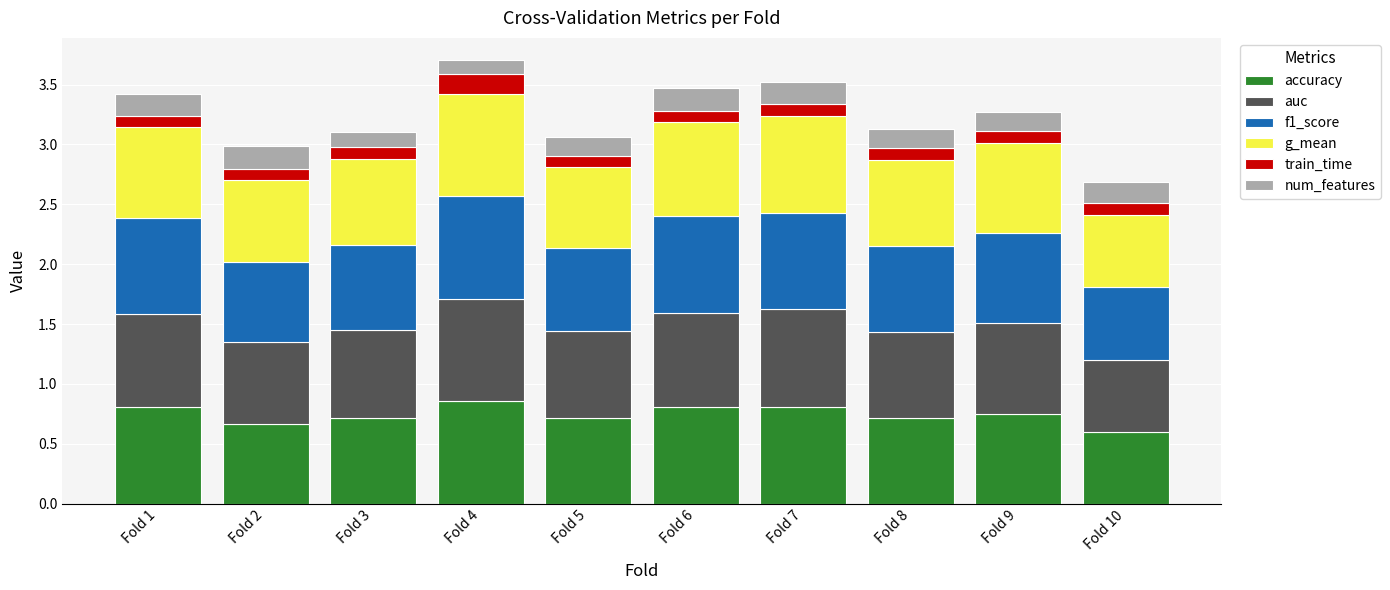

What is the lowest value of the accuracy series?

0.6